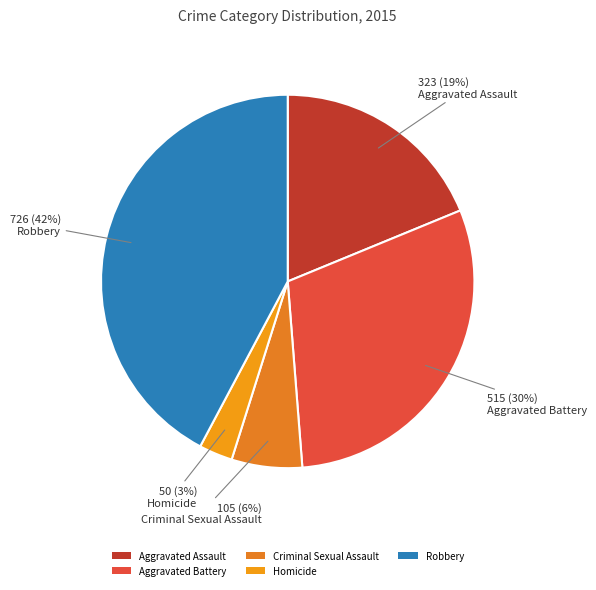

Does Aggravated Assault account for over 50% of the chart?

No